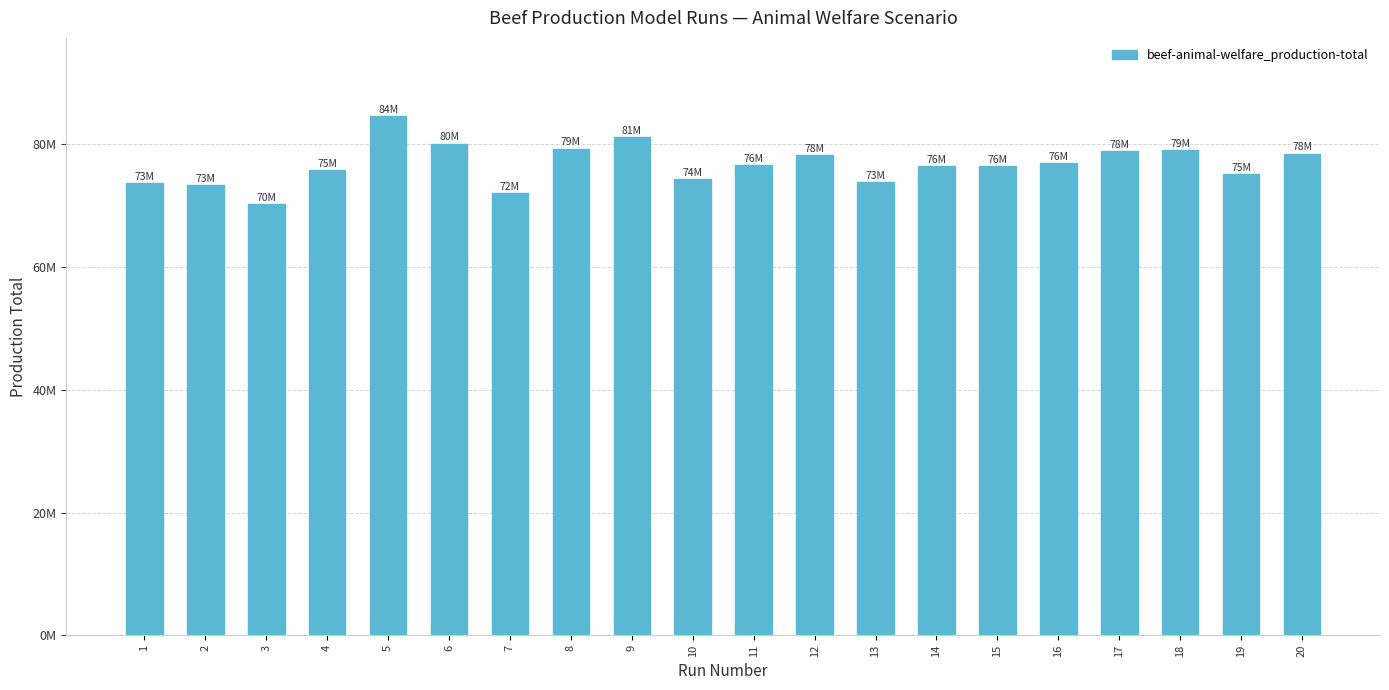

Is it true that the value at 17 is 78934800?

True